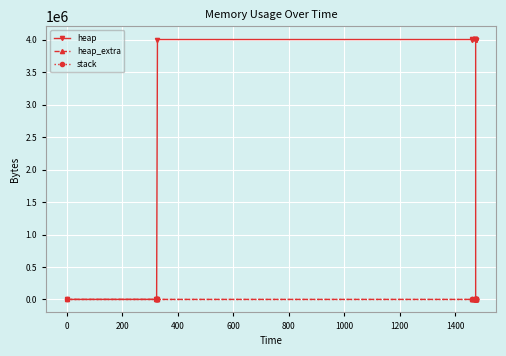

How many data points does each series have?

14